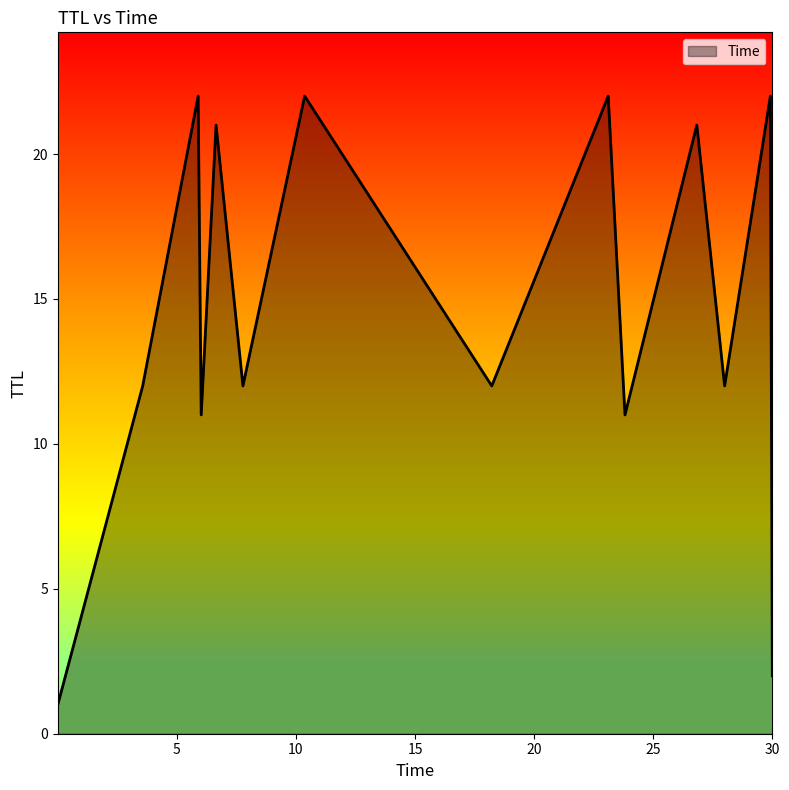

What is the maximum value shown in the chart?

22